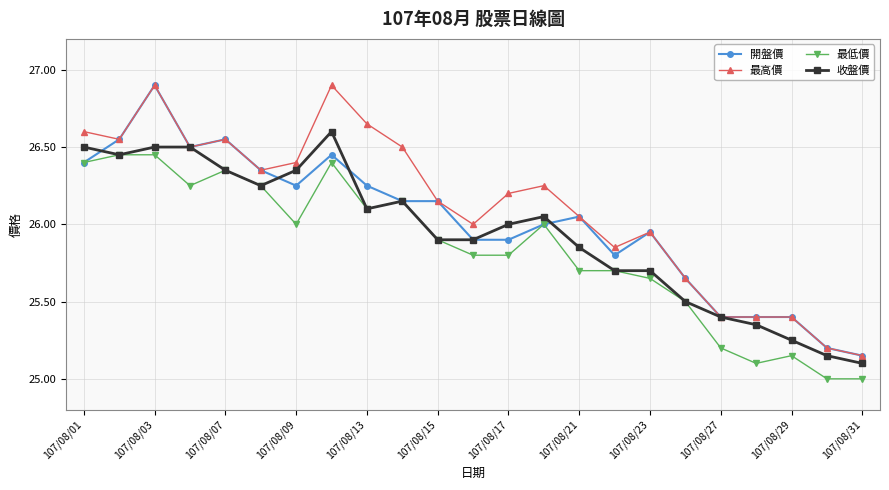

What is the maximum value shown in the chart?

26.9